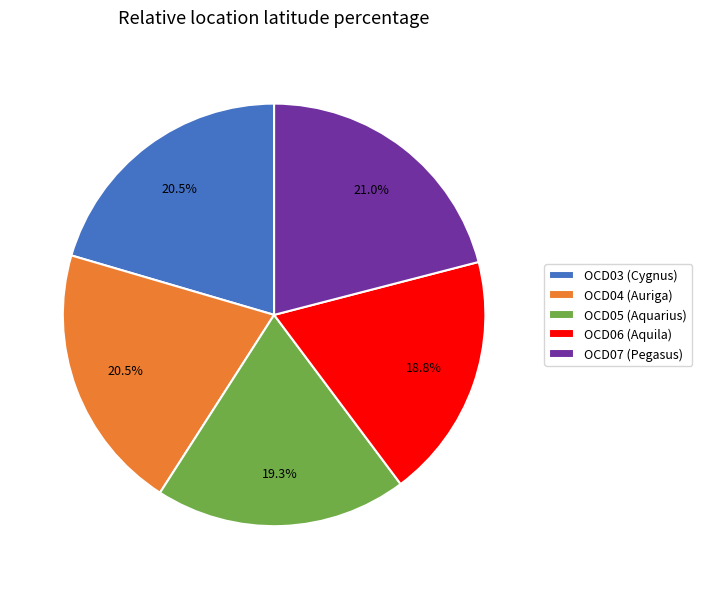

To the nearest percent, what percentage of the pie is OCD06 (Aquila)?

19%